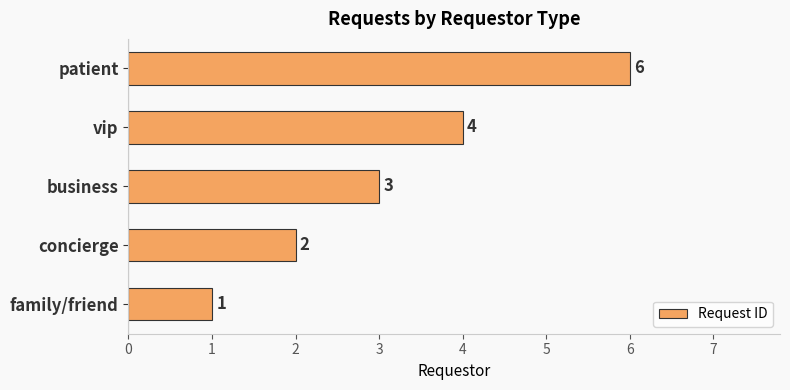

List the labels in order of value, largest first.

patient, vip, business, concierge, family/friend